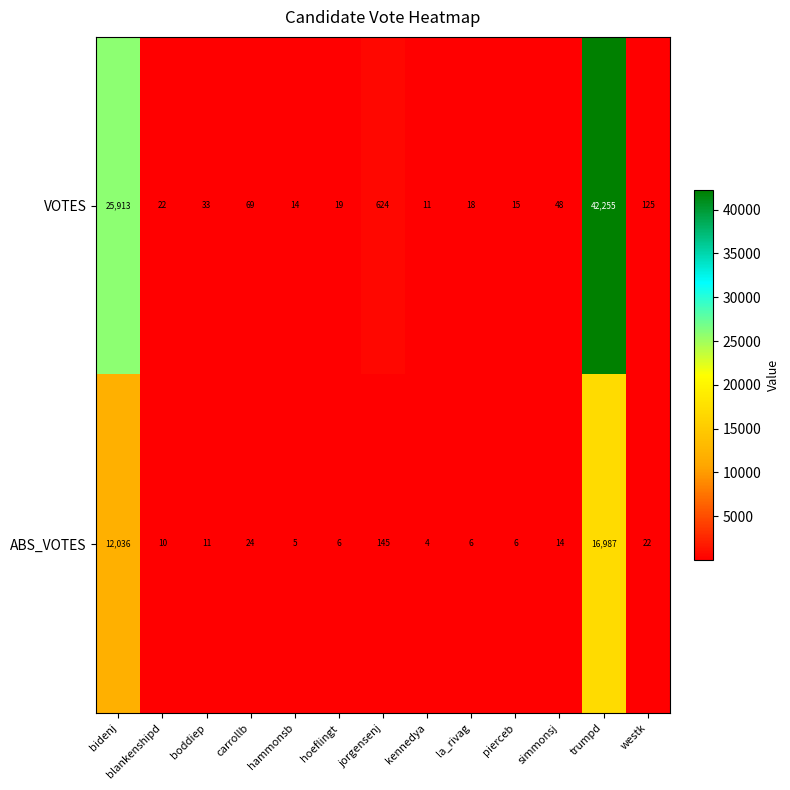

Which series has the largest range (max minus min)?

VOTES